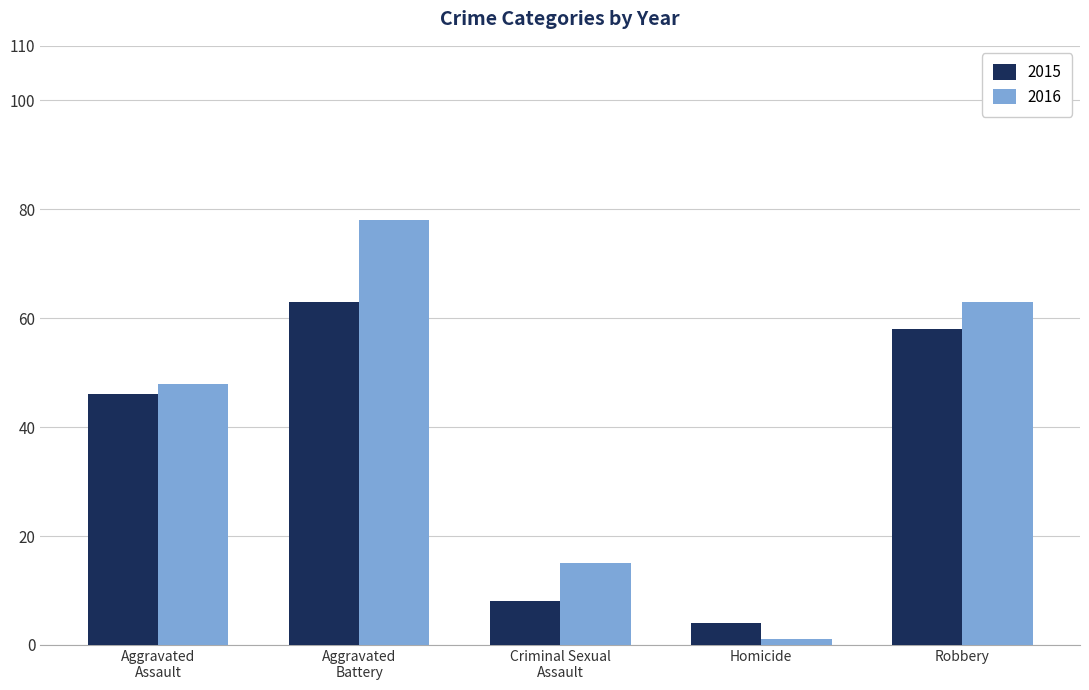

What is the difference between the maximum and minimum values in the 2016 series?

77